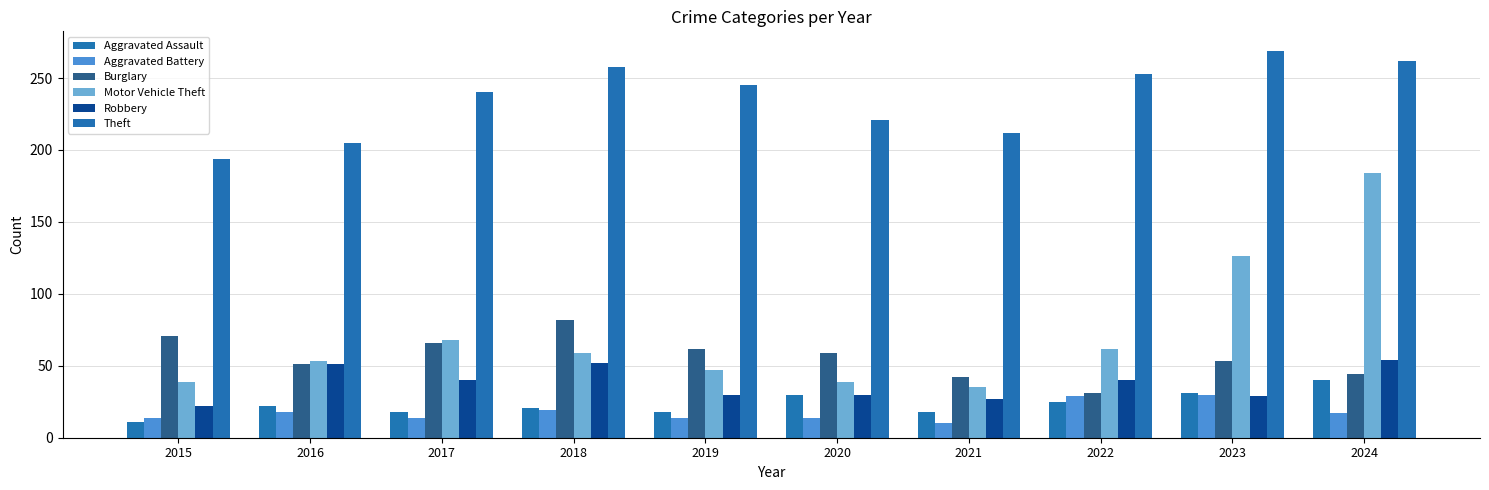

At how many categories does at least one series exceed 165?

10